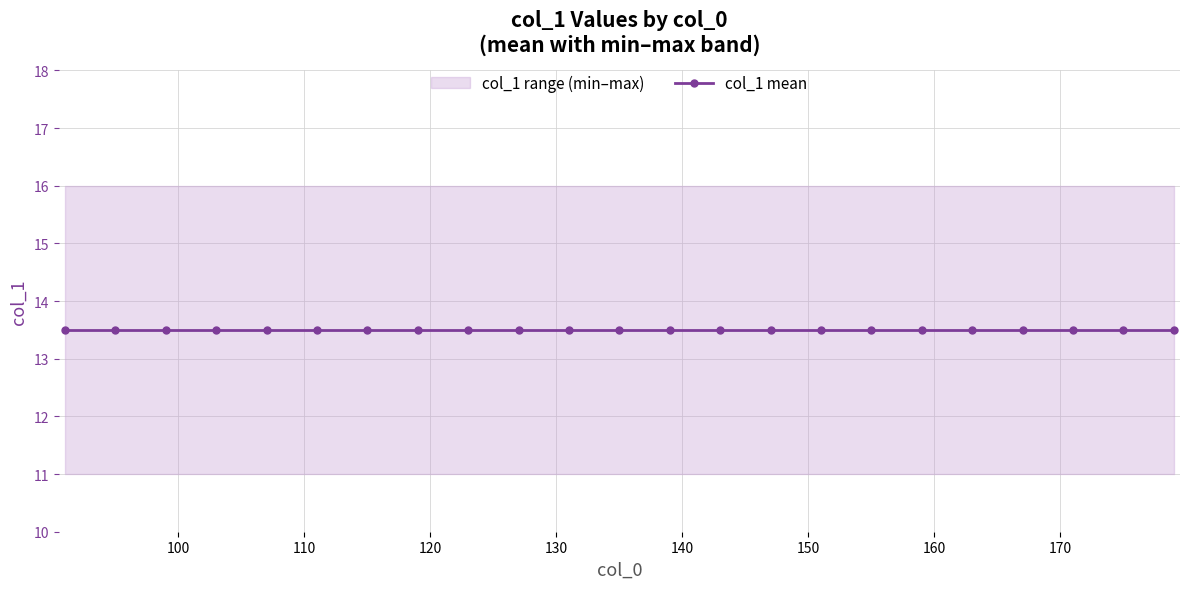

Which label corresponds to the largest value in the chart?

91